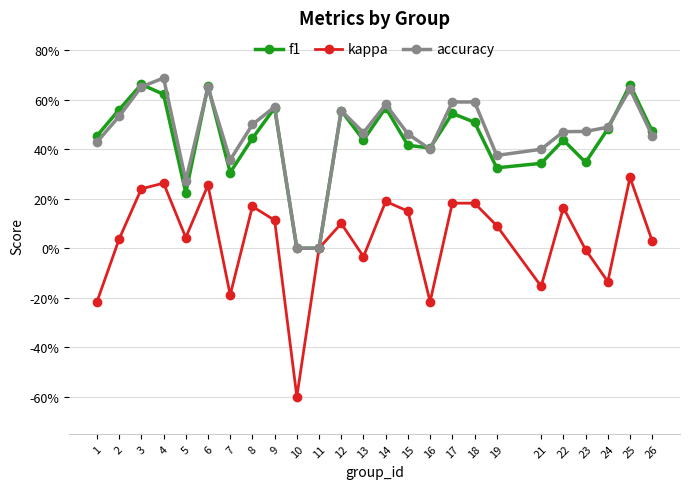

What is the greatest value displayed?

0.7